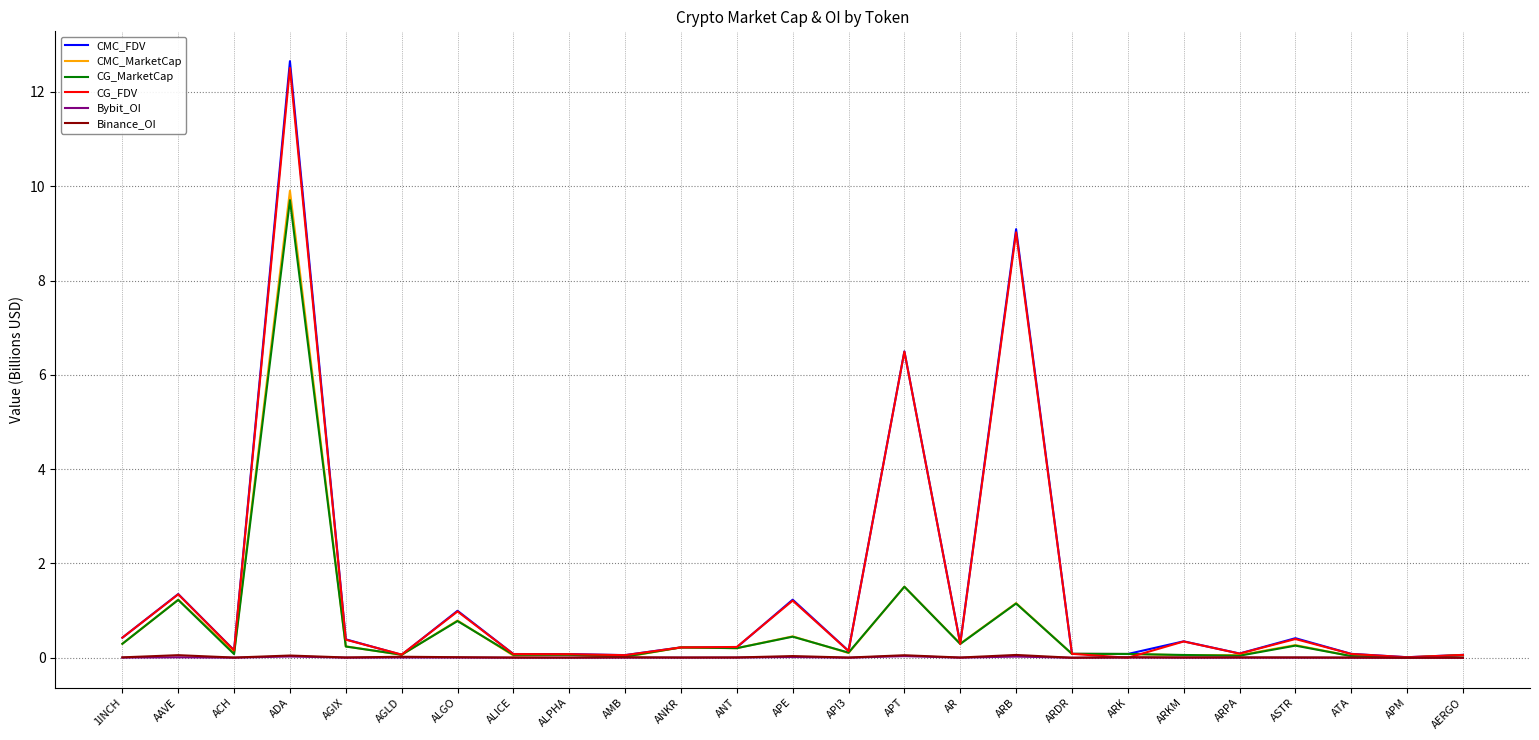

At which category is the sum across all series the highest?

ADA